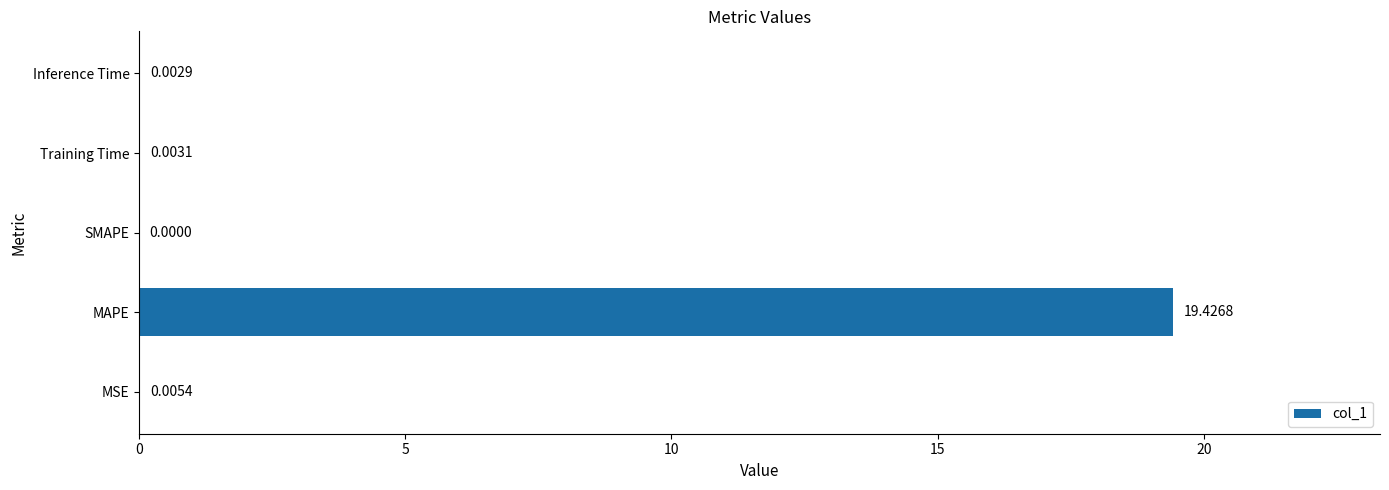

How many distinct data groups are displayed?

1